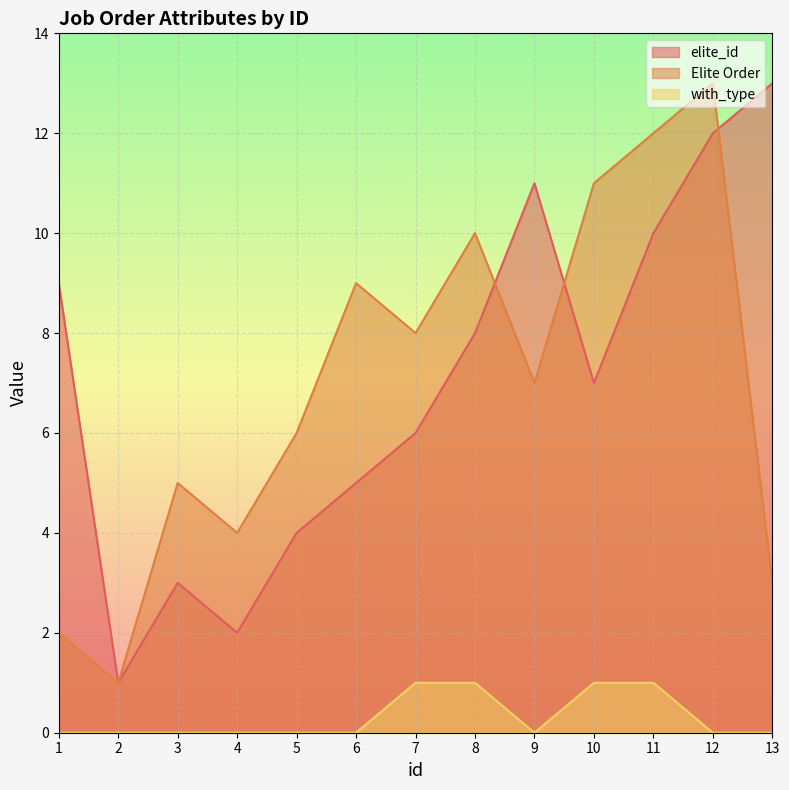

Which series has the largest total across all categories?

elite_id